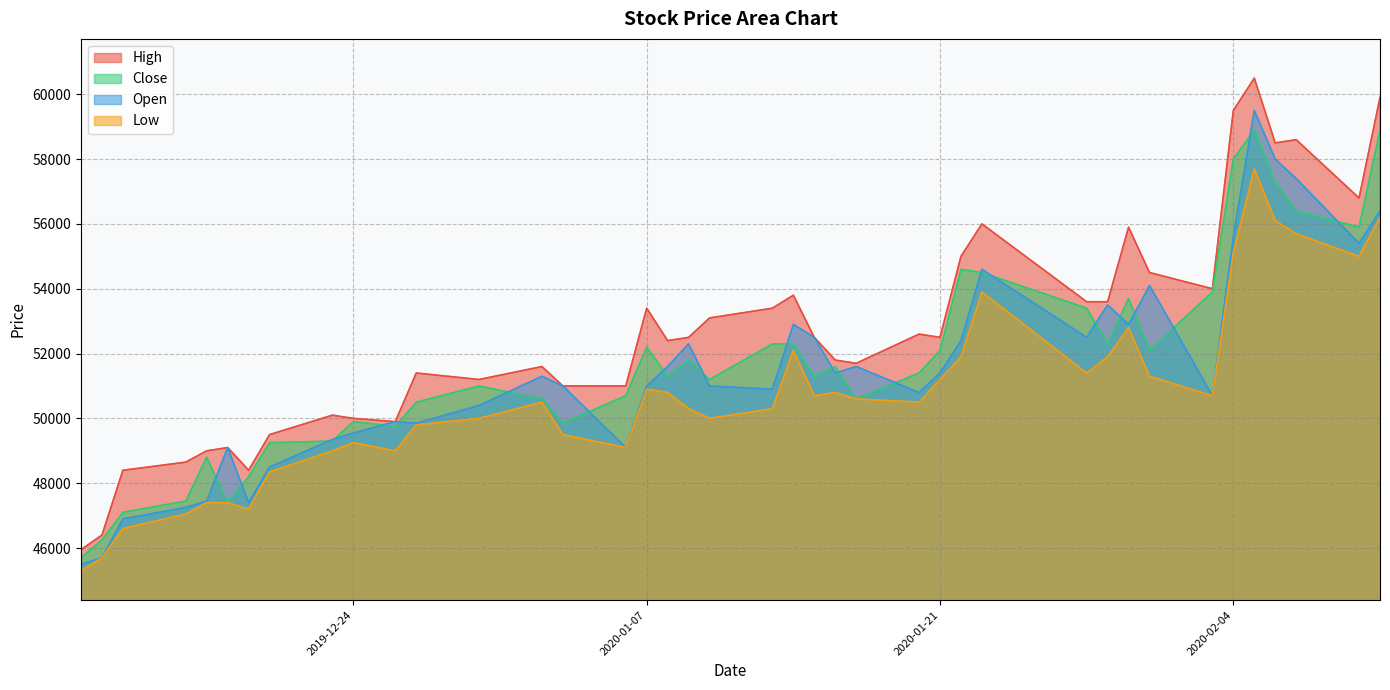

Reading left to right, transcribe all the data shown in this chart.

High: 2019-12-11=45950	2019-12-12=46400	2019-12-13=48400	2019-12-16=48650	2019-12-17=49000	2019-12-18=49100	2019-12-19=48400	2019-12-20=49500	2019-12-23=50100	2019-12-24=50000	2019-12-26=49900	2019-12-27=51400	2019-12-30=51200	2020-01-02=51600	2020-01-03=51000	2020-01-06=51000	2020-01-07=53400	2020-01-08=52400	2020-01-09=52500	2020-01-10=53100	2020-01-13=53400	2020-01-14=53800	2020-01-15=52500	2020-01-16=51800	2020-01-17=51700	2020-01-20=52600	2020-01-21=52500	2020-01-22=55000	2020-01-23=56000	2020-01-28=53600	2020-01-29=53600	2020-01-30=55900	2020-01-31=54500	2020-02-03=54000	2020-02-04=59500	2020-02-05=60500	2020-02-06=58500	2020-02-07=58600	2020-02-10=56800	2020-02-11=59900
Close: 2019-12-11=45700	2019-12-12=46250	2019-12-13=47100	2019-12-16=47450	2019-12-17=48800	2019-12-18=47400	2019-12-19=48200	2019-12-20=49250	2019-12-23=49300	2019-12-24=49900	2019-12-26=49750	2019-12-27=50500	2019-12-30=51000	2020-01-02=50600	2020-01-03=49850	2020-01-06=50700	2020-01-07=52200	2020-01-08=51300	2020-01-09=51800	2020-01-10=51200	2020-01-13=52300	2020-01-14=52300	2020-01-15=51300	2020-01-16=51600	2020-01-17=50600	2020-01-20=51400	2020-01-21=52100	2020-01-22=54600	2020-01-23=54500	2020-01-28=53400	2020-01-29=52300	2020-01-30=53700	2020-01-31=52100	2020-02-03=53900	2020-02-04=58000	2020-02-05=58900	2020-02-06=57300	2020-02-07=56400	2020-02-10=55900	2020-02-11=58900
Open: 2019-12-11=45500	2019-12-12=45700	2019-12-13=46900	2019-12-16=47250	2019-12-17=47450	2019-12-18=49100	2019-12-19=47400	2019-12-20=48500	2019-12-23=49350	2019-12-24=49550	2019-12-26=49900	2019-12-27=49850	2019-12-30=50400	2020-01-02=51300	2020-01-03=51000	2020-01-06=49100	2020-01-07=51000	2020-01-08=51600	2020-01-09=52300	2020-01-10=51000	2020-01-13=50900	2020-01-14=52900	2020-01-15=52500	2020-01-16=51400	2020-01-17=51600	2020-01-20=50800	2020-01-21=51400	2020-01-22=52400	2020-01-23=54600	2020-01-28=52500	2020-01-29=53500	2020-01-30=52900	2020-01-31=54100	2020-02-03=50700	2020-02-04=55600	2020-02-05=59500	2020-02-06=58000	2020-02-07=57400	2020-02-10=55400	2020-02-11=56400
Low: 2019-12-11=45300	2019-12-12=45700	2019-12-13=46600	2019-12-16=47050	2019-12-17=47400	2019-12-18=47400	2019-12-19=47200	2019-12-20=48350	2019-12-23=49000	2019-12-24=49250	2019-12-26=49000	2019-12-27=49800	2019-12-30=50000	2020-01-02=50500	2020-01-03=49500	2020-01-06=49100	2020-01-07=50900	2020-01-08=50800	2020-01-09=50300	2020-01-10=50000	2020-01-13=50300	2020-01-14=52100	2020-01-15=50700	2020-01-16=50800	2020-01-17=50600	2020-01-20=50500	2020-01-21=51200	2020-01-22=51900	2020-01-23=53900	2020-01-28=51400	2020-01-29=51900	2020-01-30=52800	2020-01-31=51300	2020-02-03=50700	2020-02-04=55100	2020-02-05=57700	2020-02-06=56100	2020-02-07=55700	2020-02-10=55000	2020-02-11=56200